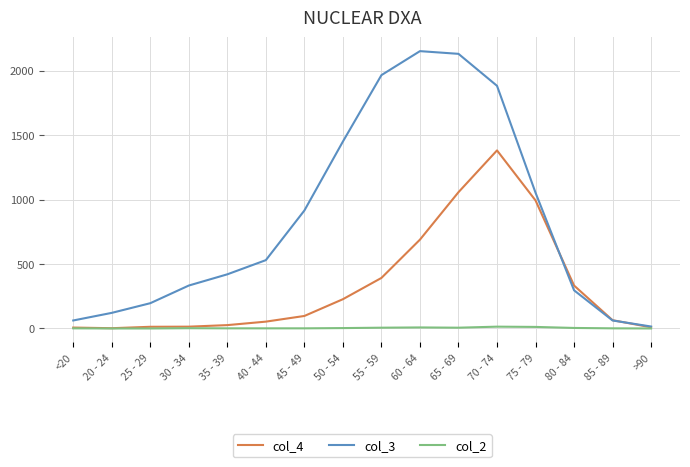

Which series has the widest spread of values?

col_3